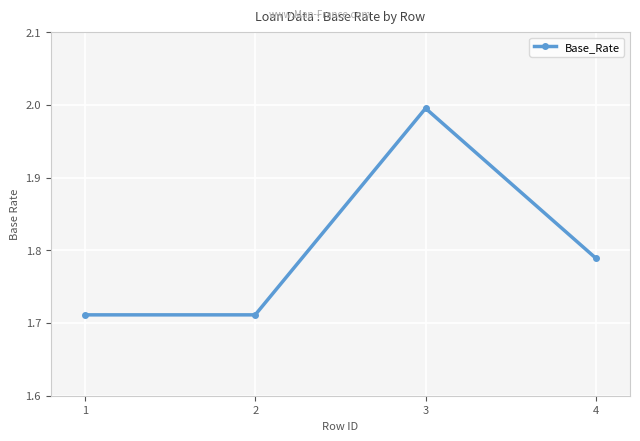

What is the maximum value shown in the chart?

2.0